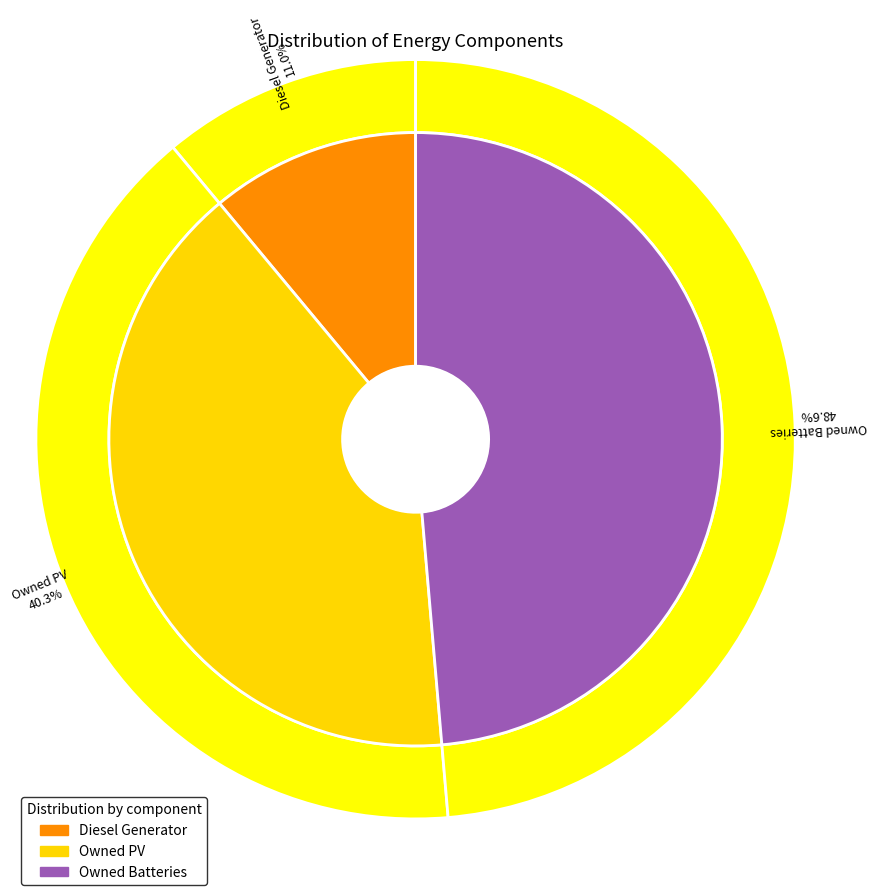

The Owned PV slice represents 40% of the pie. True or false?

True